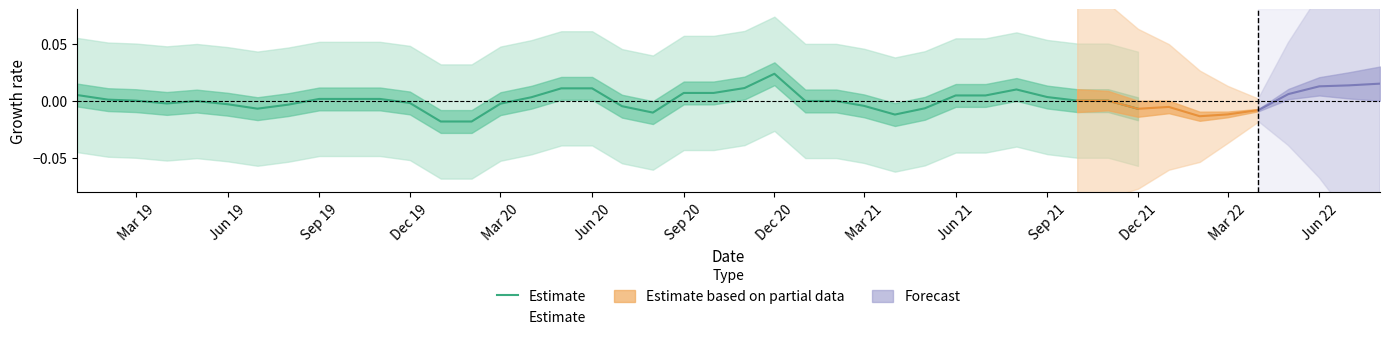

How many points are lower than both their immediate neighbors (excluding endpoints)?

4